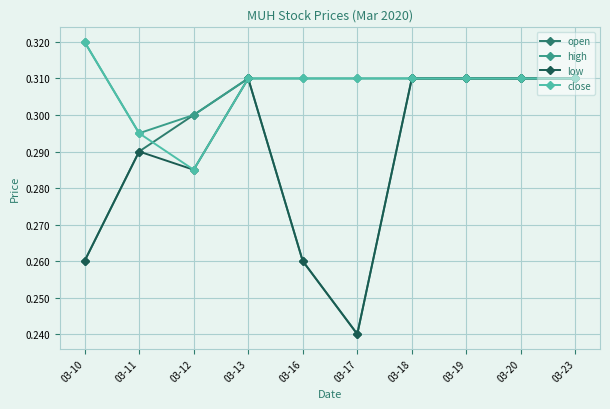

How many series are shown in this chart?

4